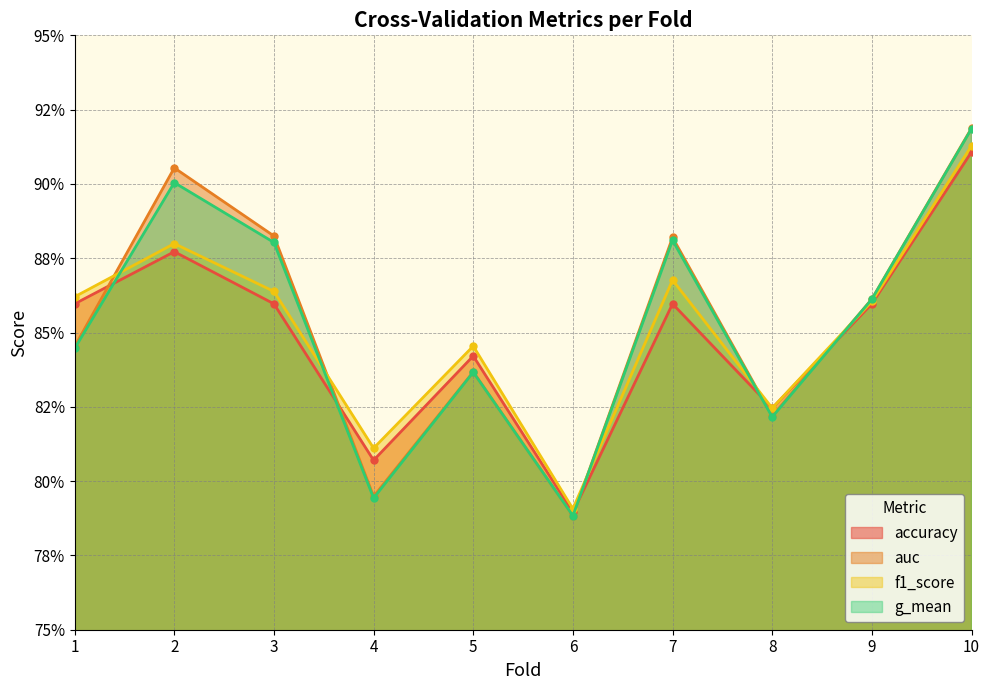

Which has a higher value, 9 or 5?

9